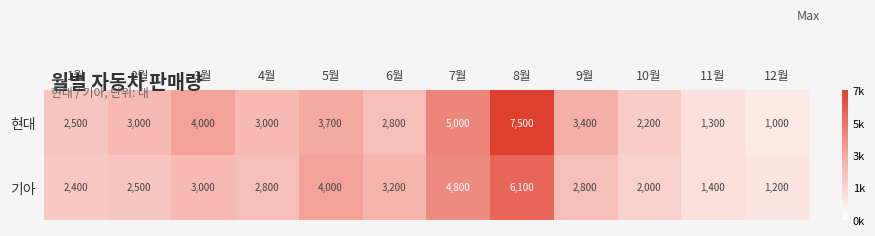

How many data points in 기아 are less than 2800?

5